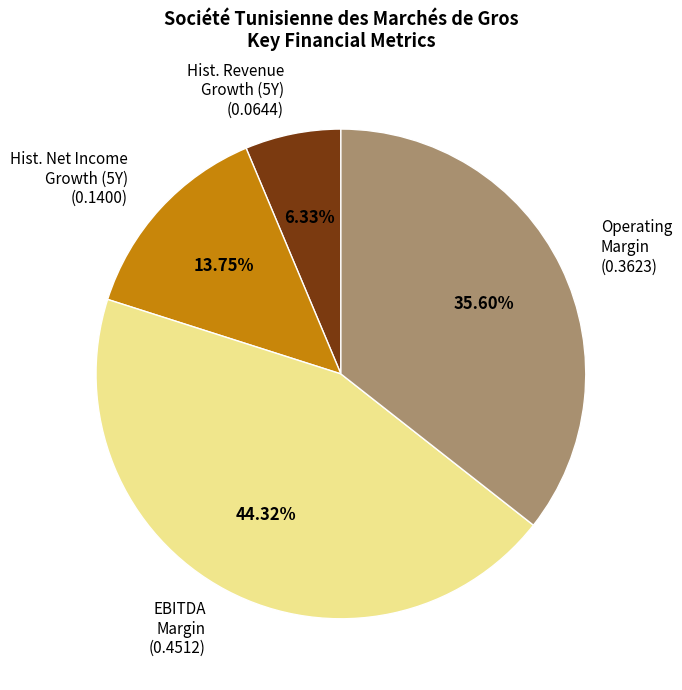

Rank the categories by value from highest to lowest.

EBITDA Margin (0.4512), Operating Margin (0.3623), Hist. Net Income Growth (5Y) (0.1400), Hist. Revenue Growth (5Y) (0.0644)